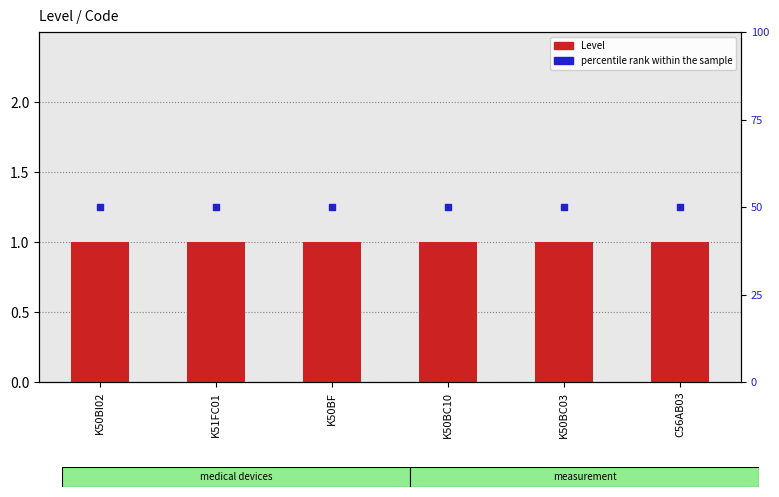

At how many categories does at least one series exceed 22?

6